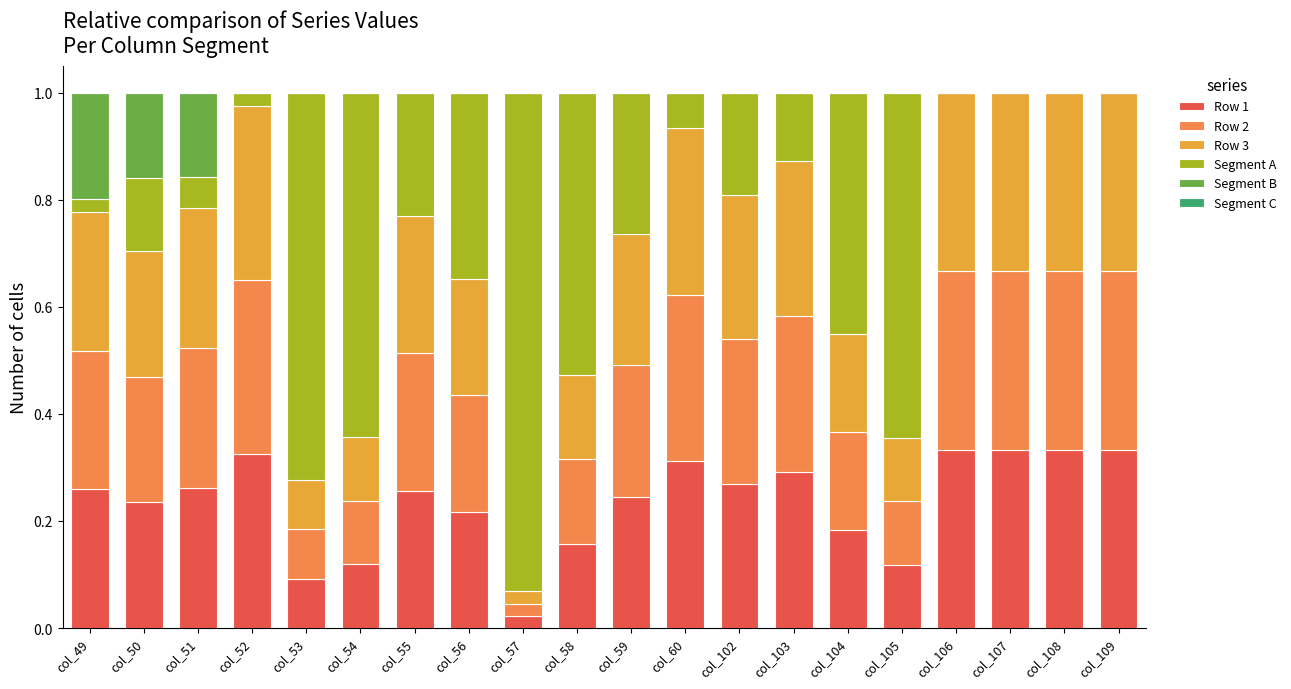

Are the bars horizontal?

No